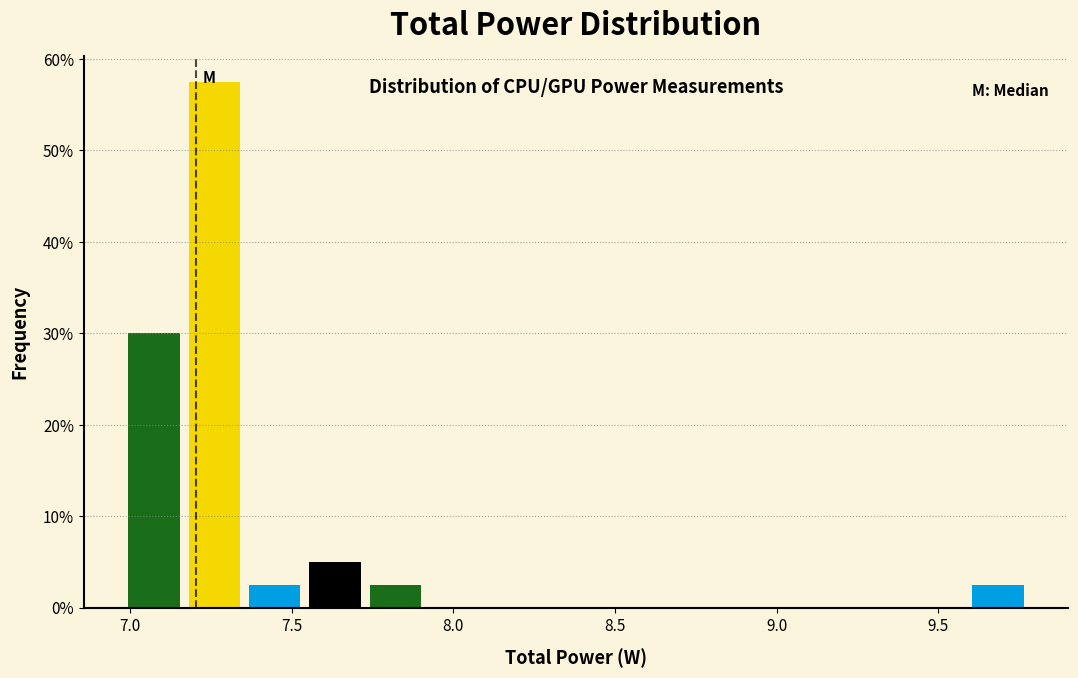

Read against the x-axis, roughly where is the centre of the tallest bar?

7.25